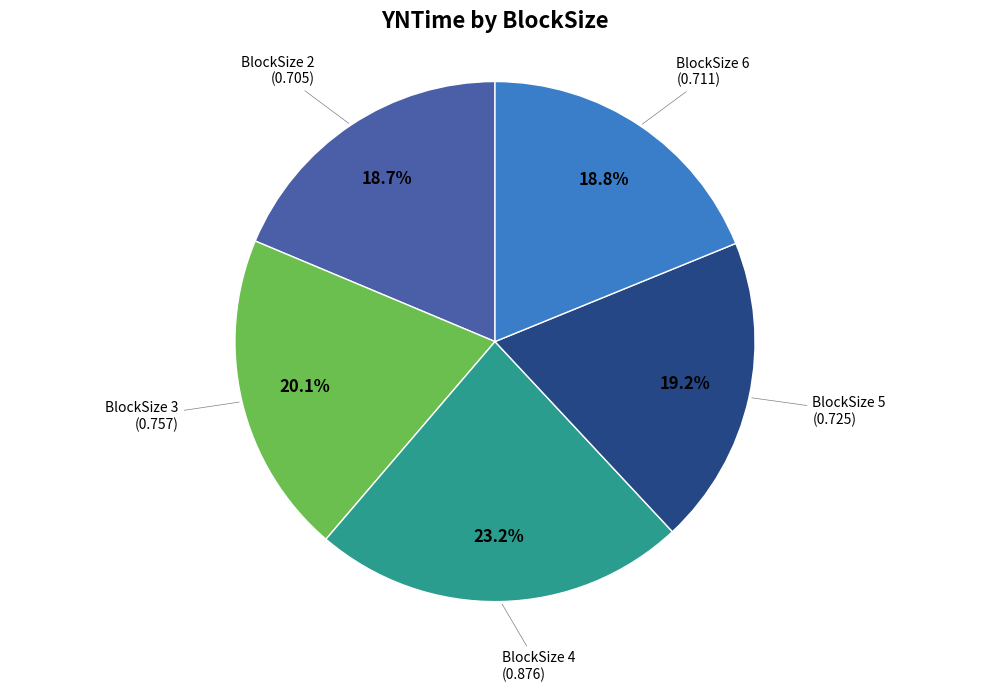

What is the total percentage of BlockSize 4 and BlockSize 2?

41.9%